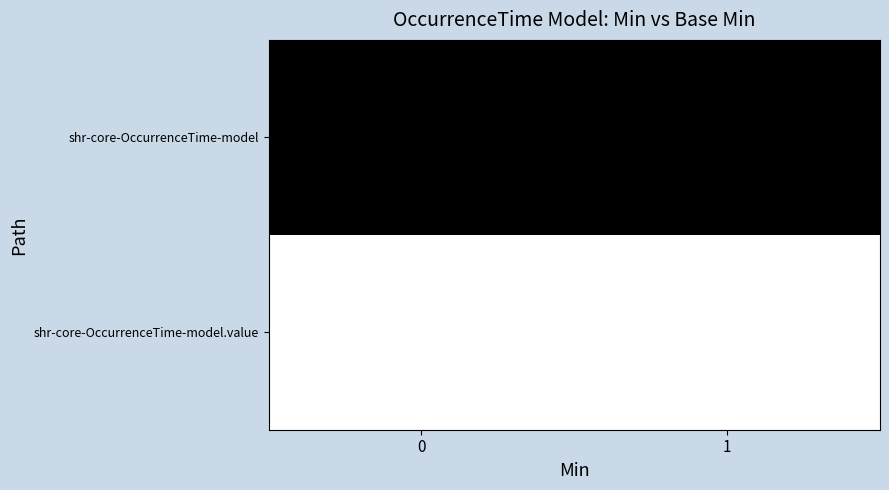

True or false: shr-core-OccurrenceTime-model.value has a value of 1 at 1.

True